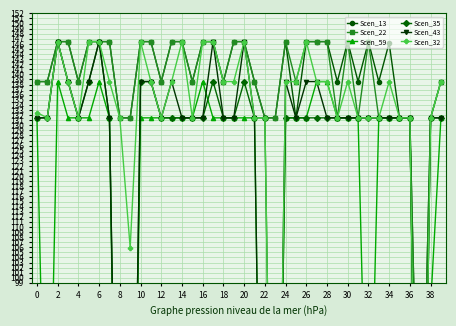

How many values in the Scen_13 series are below 146?

20